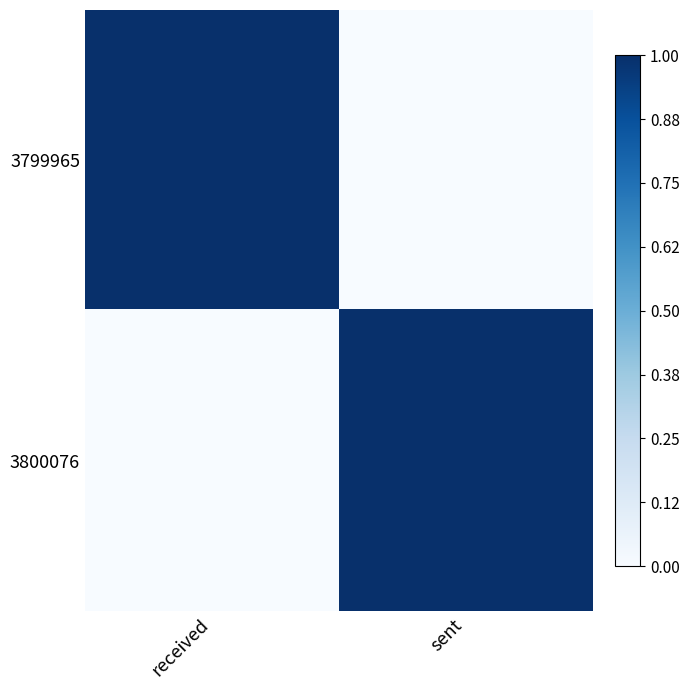

Reading left to right, transcribe all the data shown in this chart.

3799965: received=1.0	sent=0.0
3800076: received=0.0	sent=1.0